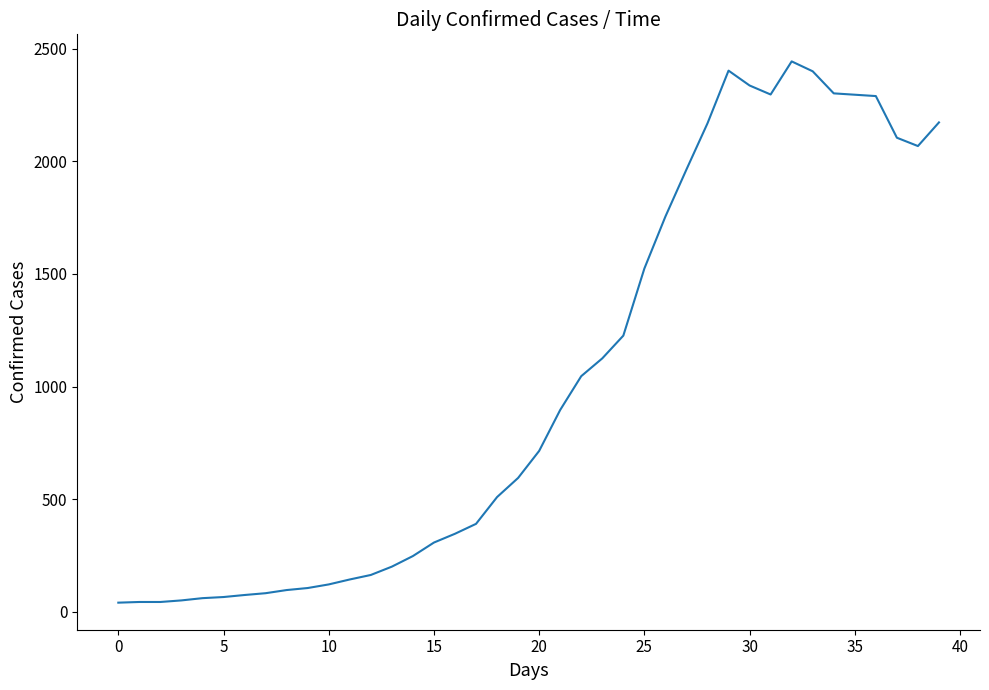

What is the sum of all values?

41212